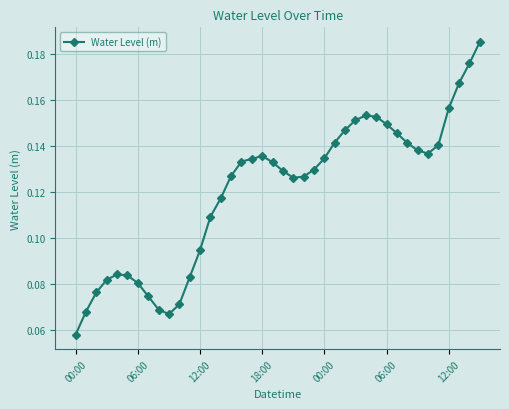

What is the sum of all values?

4.8